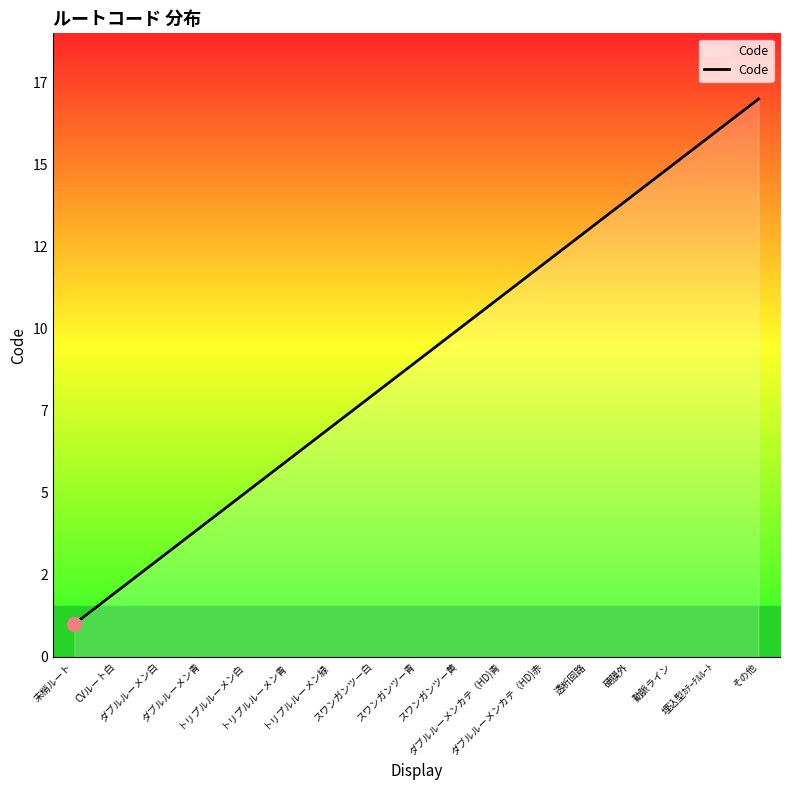

Does the chart display data point markers on the line(s)?

No